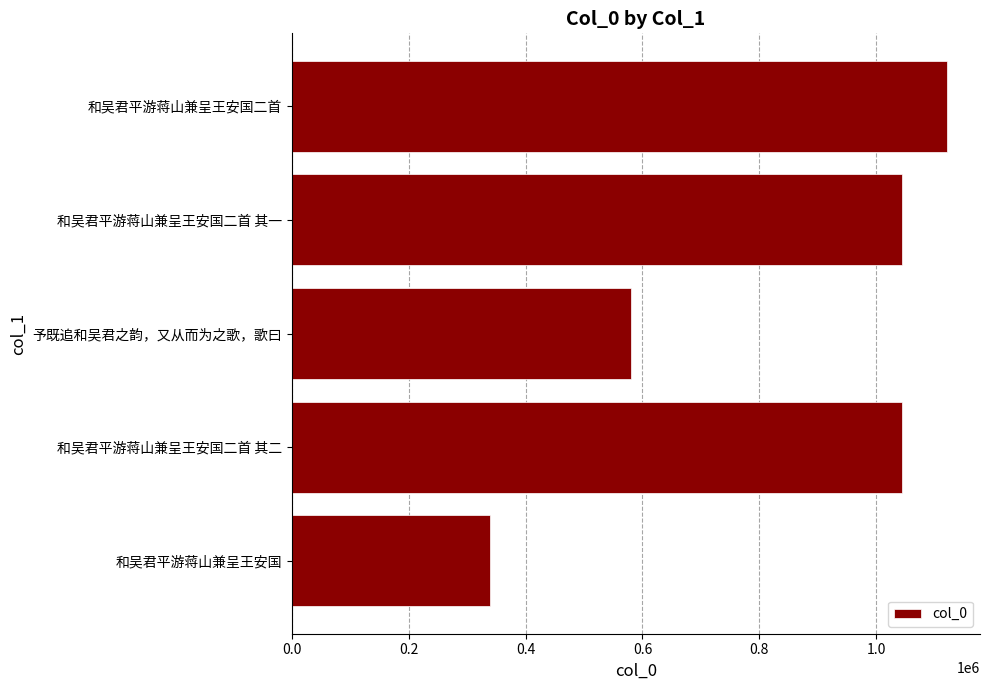

How many series are shown in this chart?

1